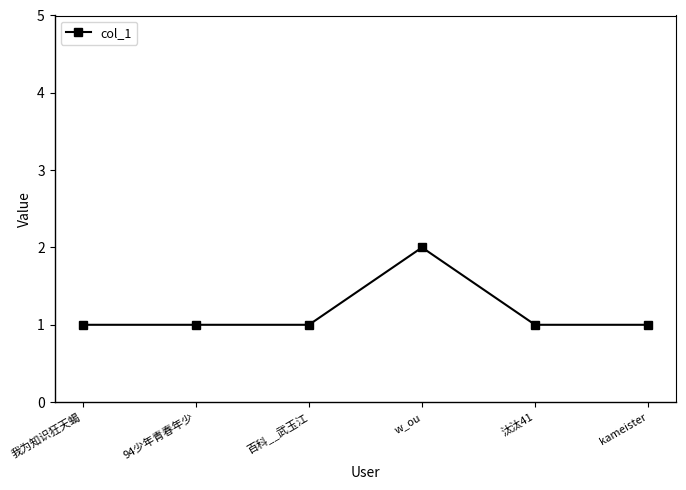

What is the sum of all values?

7